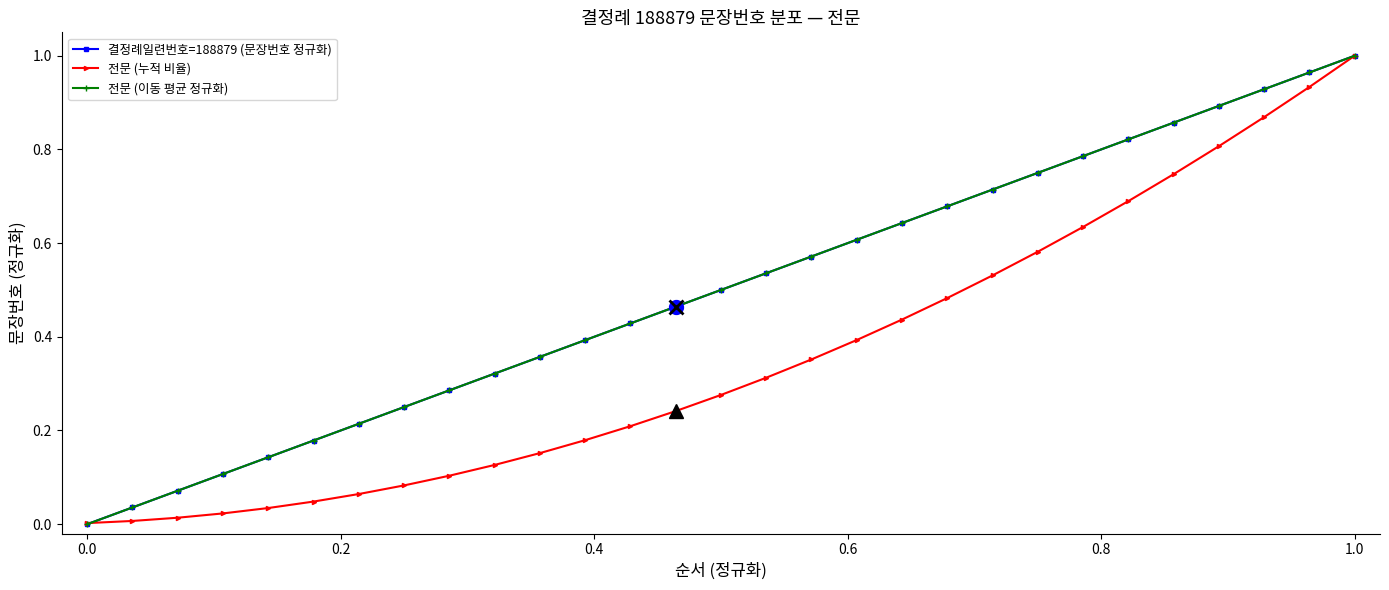

Reading left to right, transcribe all the data shown in this chart.

결정례일련번호=188879 (문장번호 정규화): 0.0	0.0	0.1	0.1	0.1	0.2	0.2	0.2	0.3	0.3	0.4	0.4	0.4	0.5	0.5	0.5	0.6	0.6	0.6	0.7	0.7	0.8	0.8	0.8	0.9	0.9	0.9	1.0	1.0
전문 (누적 비율): 0.0	0.0	0.0	0.0	0.0	0.0	0.1	0.1	0.1	0.1	0.2	0.2	0.2	0.2	0.3	0.3	0.4	0.4	0.4	0.5	0.5	0.6	0.6	0.7	0.7	0.8	0.9	0.9	1.0
전문 (이동 평균 정규화): 0.0	0.0	0.1	0.1	0.1	0.2	0.2	0.2	0.3	0.3	0.4	0.4	0.4	0.5	0.5	0.5	0.6	0.6	0.6	0.7	0.7	0.8	0.8	0.8	0.9	0.9	0.9	1.0	1.0